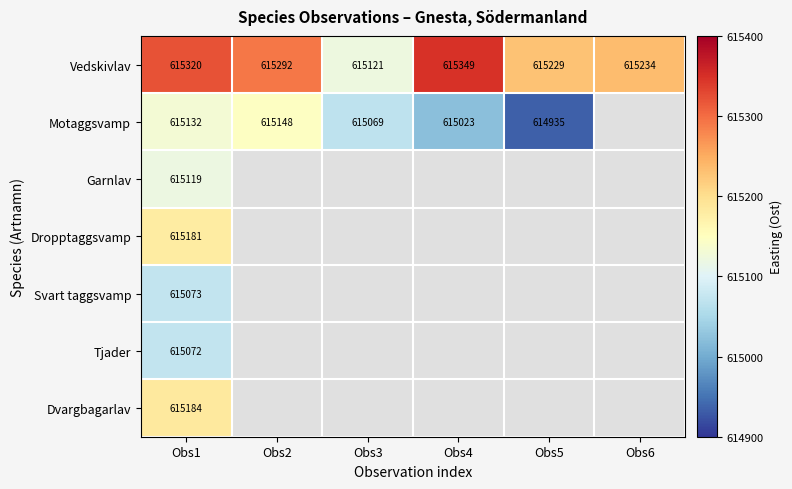

What is the sum of all Vedskivlav values?

3691545